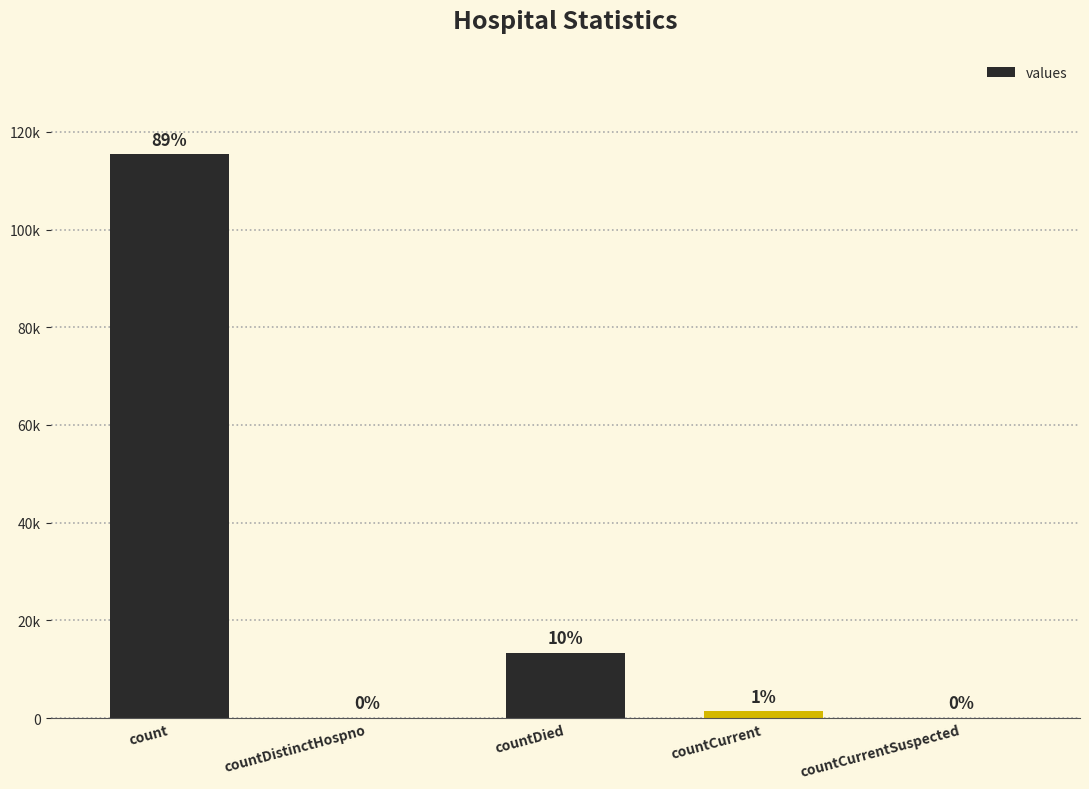

What is the difference between the maximum and minimum values?

115379